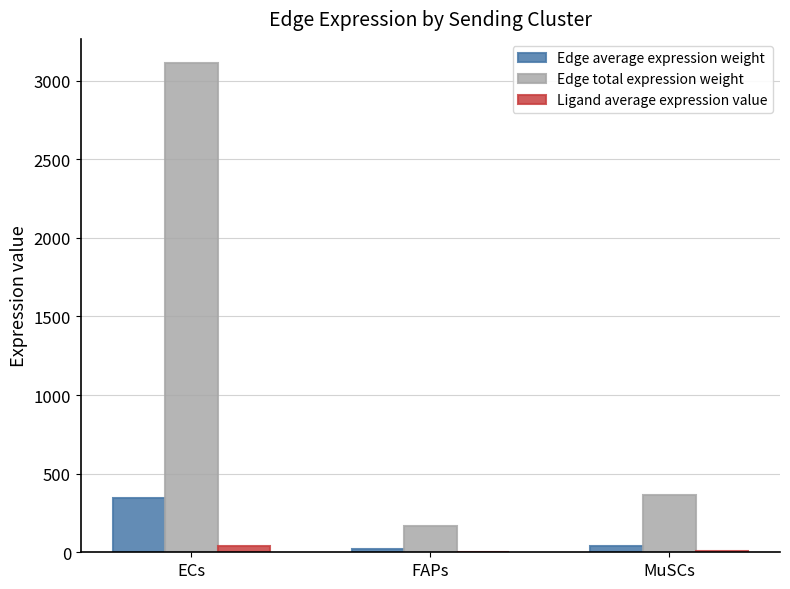

How many categories are shown in the chart?

3